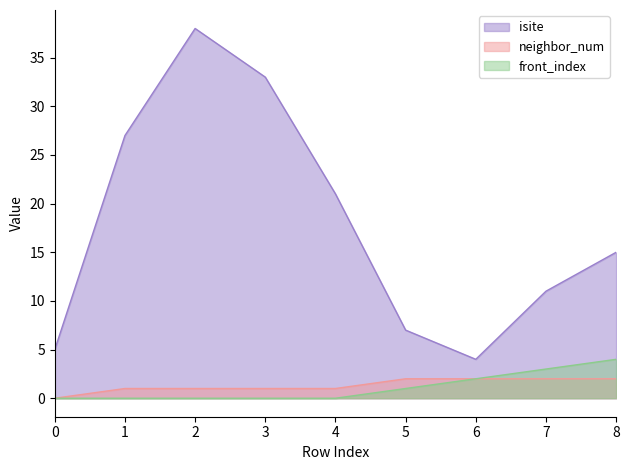

Reading left to right, list all the values displayed in this chart.

isite: 0=5	1=27	2=38	3=33	4=21	5=7	6=4	7=11	8=15
neighbor_num: 0=0	1=1	2=1	3=1	4=1	5=2	6=2	7=2	8=2
front_index: 0=0	1=0	2=0	3=0	4=0	5=1	6=2	7=3	8=4